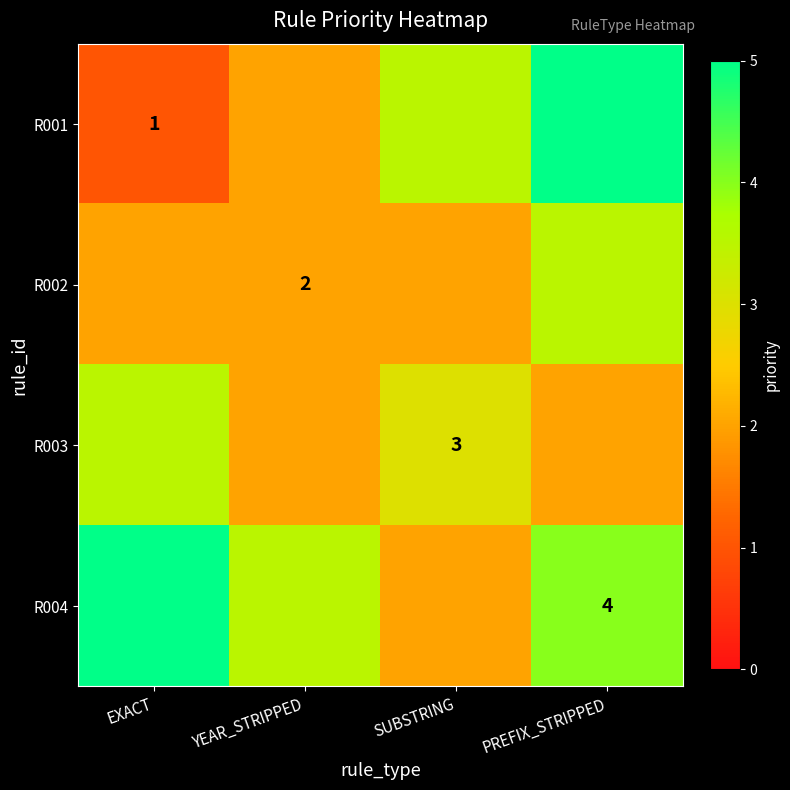

Is it true that R003 equals 3.0 at SUBSTRING?

True